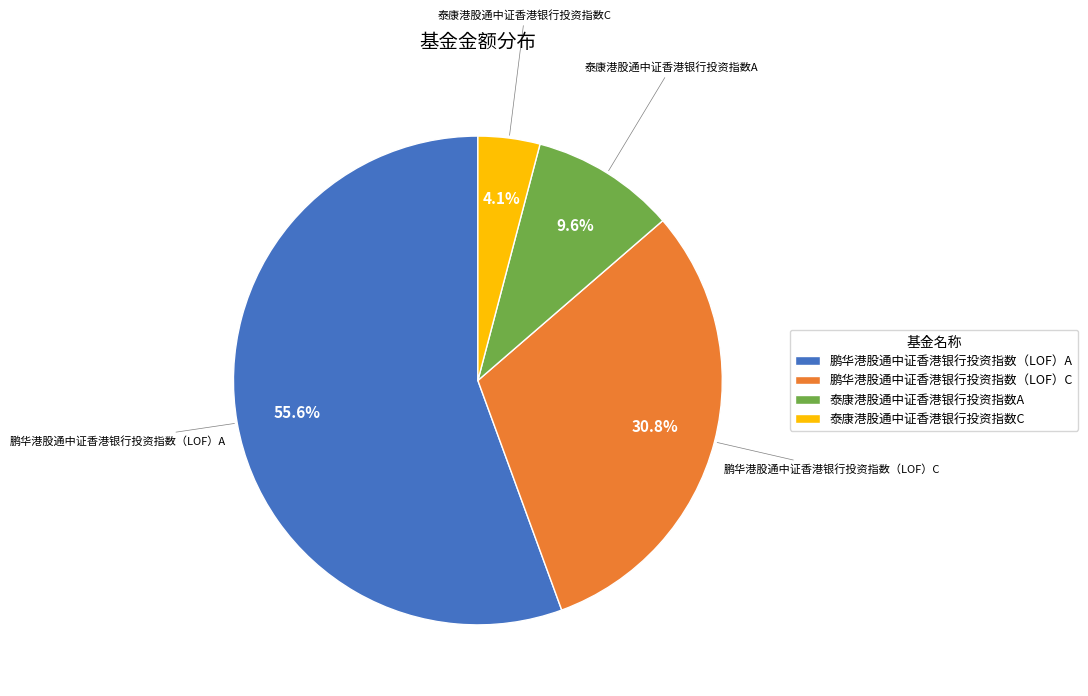

Rank the categories by value from highest to lowest.

鹏华港股通中证香港银行投资指数（LOF）A, 鹏华港股通中证香港银行投资指数（LOF）C, 泰康港股通中证香港银行投资指数A, 泰康港股通中证香港银行投资指数C